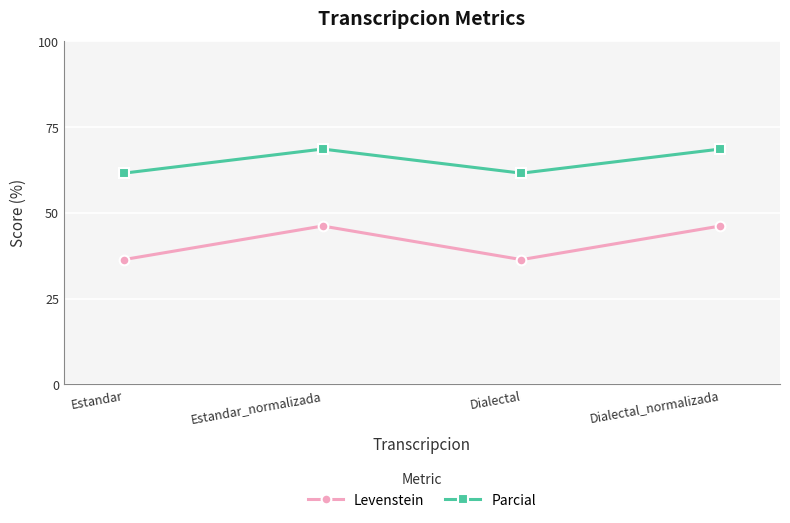

Is it true that Levenstein equals 18.8 at Dialectal_normalizada?

False